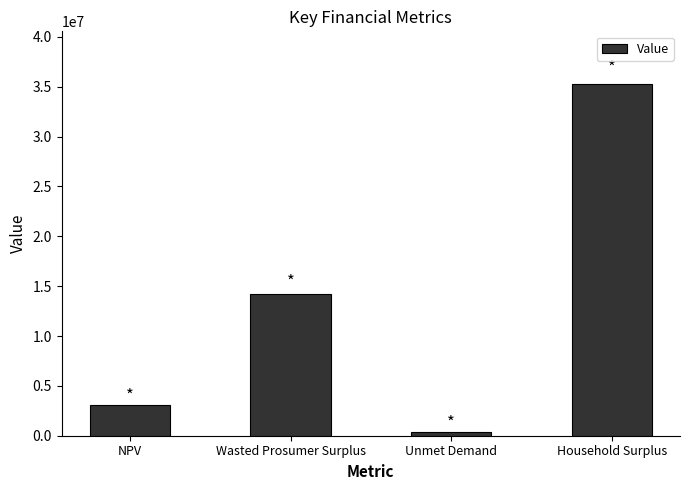

Rank the categories by value from lowest to highest.

Unmet Demand, NPV, Wasted Prosumer Surplus, Household Surplus